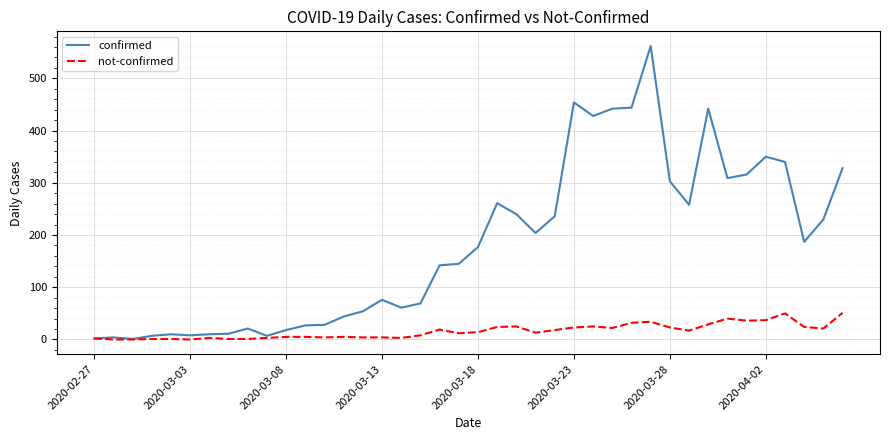

List the series in order of their peak value, lowest first.

not-confirmed, confirmed